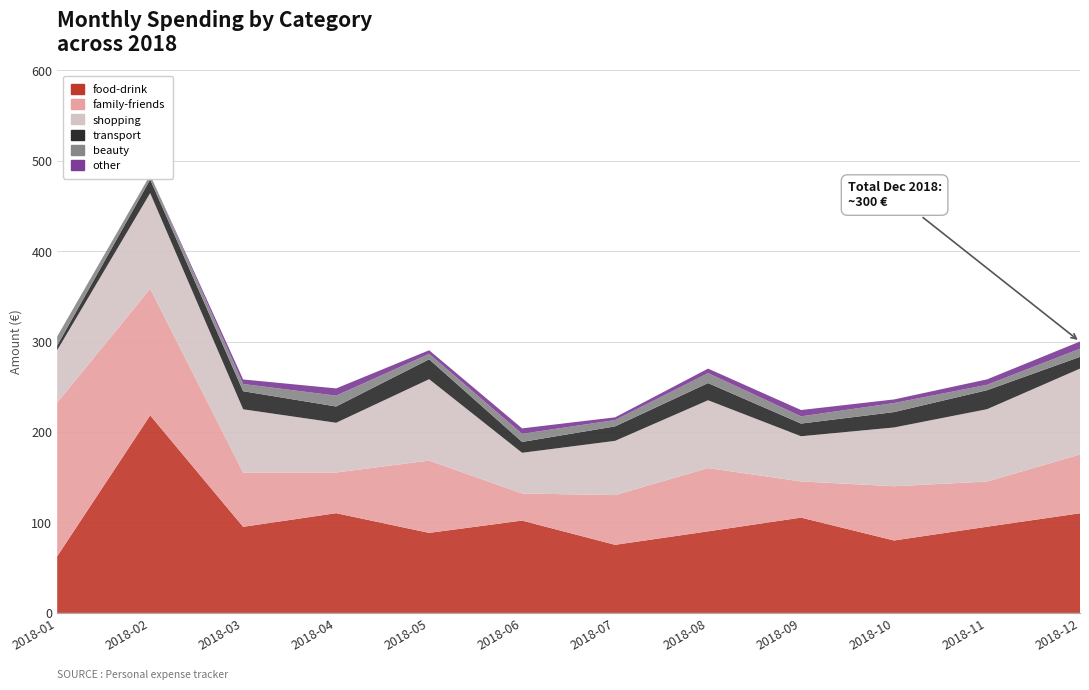

Reading left to right, transcribe all the data shown in this chart.

food-drink: 62.6	218.5	95.2	110.3	88.5	102.1	75.3	90.2	105.4	80.1	95.3	110.2
family-friends: 170.0	140.0	60.0	45.0	80.0	30.0	55.0	70.0	40.0	60.0	50.0	65.0
shopping: 58.0	105.9	70.0	55.0	90.0	45.0	60.0	75.0	50.0	65.0	80.0	95.0
transport: 5.2	15.0	20.0	18.0	22.0	12.0	16.0	19.0	14.0	17.0	21.0	13.0
beauty: 10.0	5.0	8.0	12.0	6.0	9.0	7.0	11.0	8.0	10.0	6.0	9.0
other: 0.0	0.0	5.0	8.0	4.0	6.0	3.0	5.0	7.0	4.0	6.0	8.0